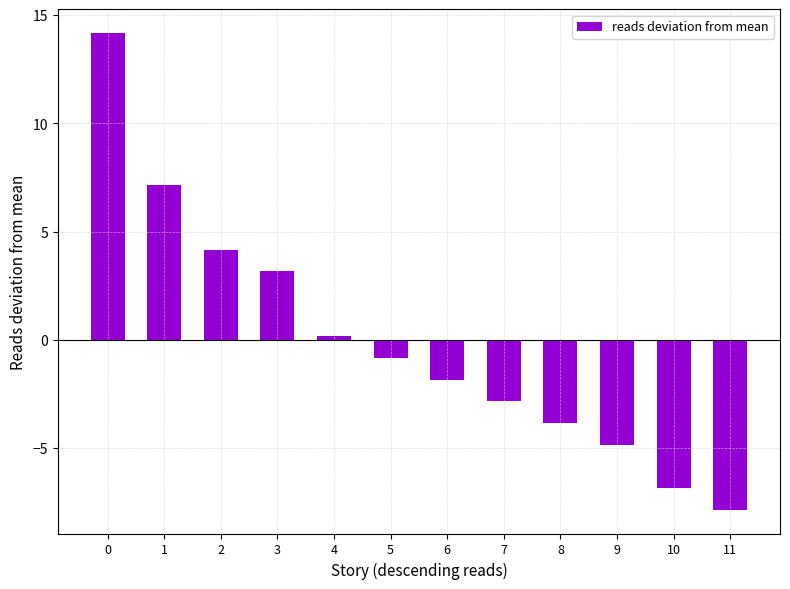

List the labels in order of value, largest first.

0, 1, 2, 3, 4, 5, 6, 7, 8, 9, 10, 11